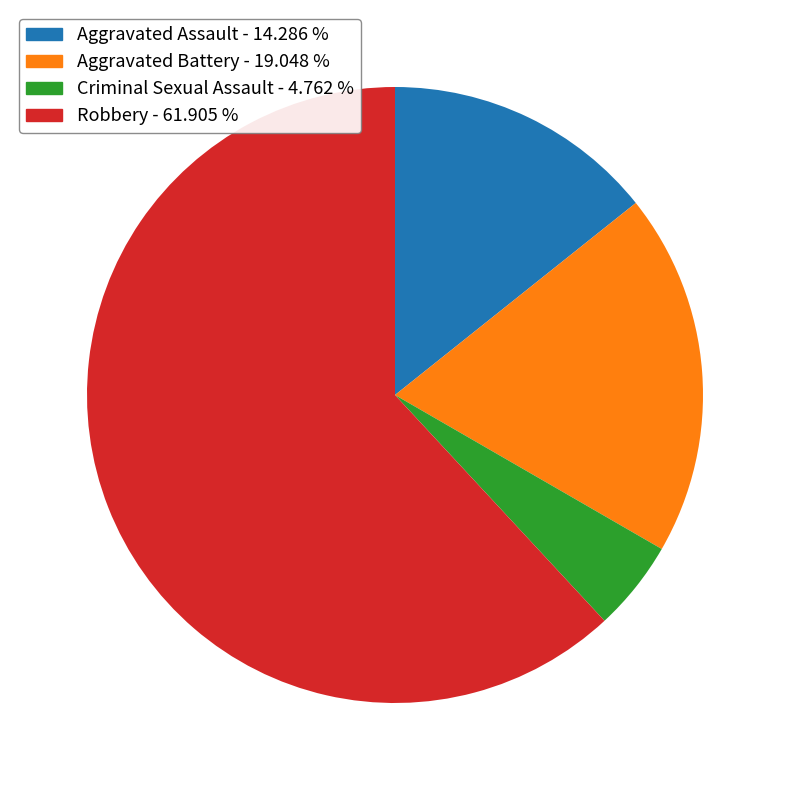

Which category has the biggest portion of the pie?

Robbery